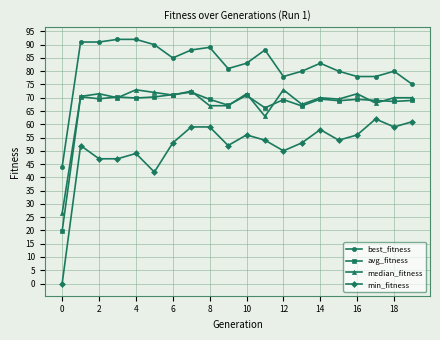

What is the maximum value for min_fitness?

62.0